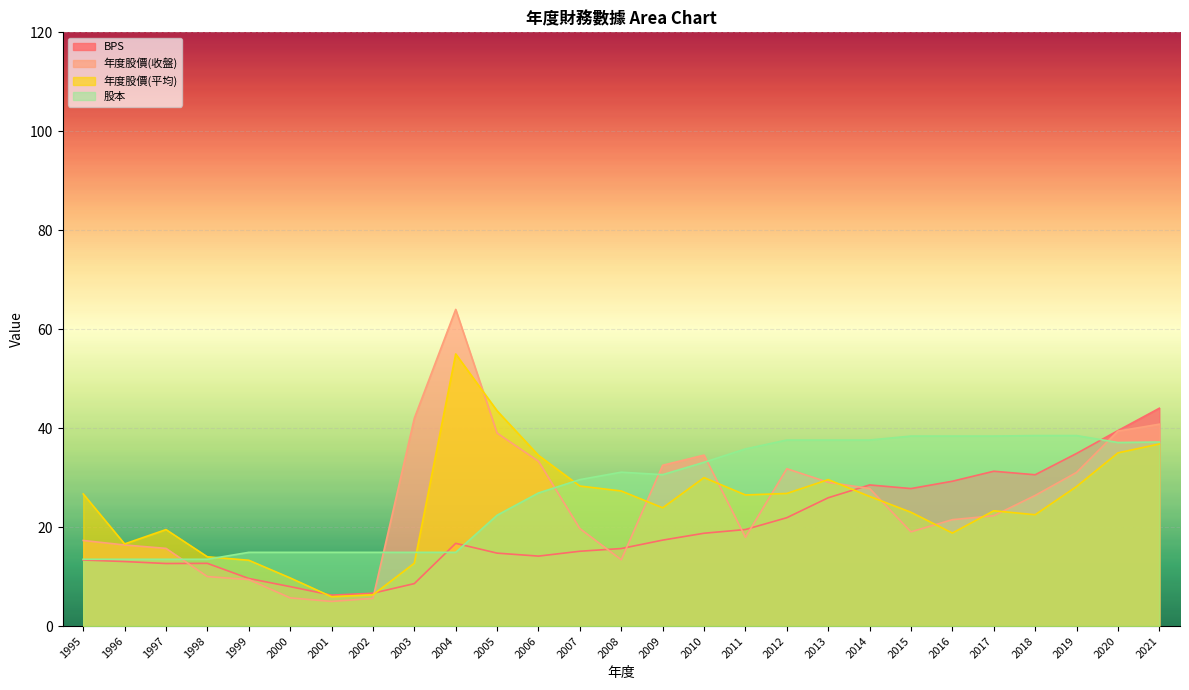

Reading left to right, transcribe all the data shown in this chart.

BPS: 1995=13.3	1996=13.0	1997=12.6	1998=12.7	1999=9.6	2000=8.0	2001=6.2	2002=6.6	2003=8.6	2004=16.7	2005=14.7	2006=14.1	2007=15.1	2008=15.7	2009=17.4	2010=18.8	2011=19.5	2012=21.9	2013=25.9	2014=28.5	2015=27.8	2016=29.3	2017=31.3	2018=30.6	2019=34.9	2020=39.5	2021=44.0
年度股價(收盤): 1995=17.3	1996=16.4	1997=15.7	1998=10.0	1999=9.4	2000=5.7	2001=5.0	2002=5.6	2003=42.0	2004=64.0	2005=39.0	2006=33.3	2007=19.7	2008=13.4	2009=32.5	2010=34.5	2011=17.9	2012=31.8	2013=29.1	2014=27.8	2015=19.1	2016=21.5	2017=22.3	2018=26.4	2019=31.1	2020=39.4	2021=40.8
年度股價(平均): 1995=26.7	1996=16.6	1997=19.5	1998=14.0	1999=13.3	2000=9.7	2001=5.9	2002=6.3	2003=12.7	2004=55.0	2005=43.5	2006=34.5	2007=28.3	2008=27.3	2009=23.9	2010=30.0	2011=26.5	2012=26.8	2013=29.6	2014=26.2	2015=23.0	2016=18.8	2017=23.3	2018=22.5	2019=28.2	2020=35.0	2021=36.8
股本: 1995=13.5	1996=13.5	1997=13.5	1998=13.5	1999=14.9	2000=14.9	2001=14.9	2002=14.9	2003=14.9	2004=14.9	2005=22.4	2006=26.9	2007=29.6	2008=31.1	2009=30.6	2010=33.1	2011=35.8	2012=37.6	2013=37.6	2014=37.6	2015=38.4	2016=38.4	2017=38.4	2018=38.5	2019=38.5	2020=37.1	2021=37.2